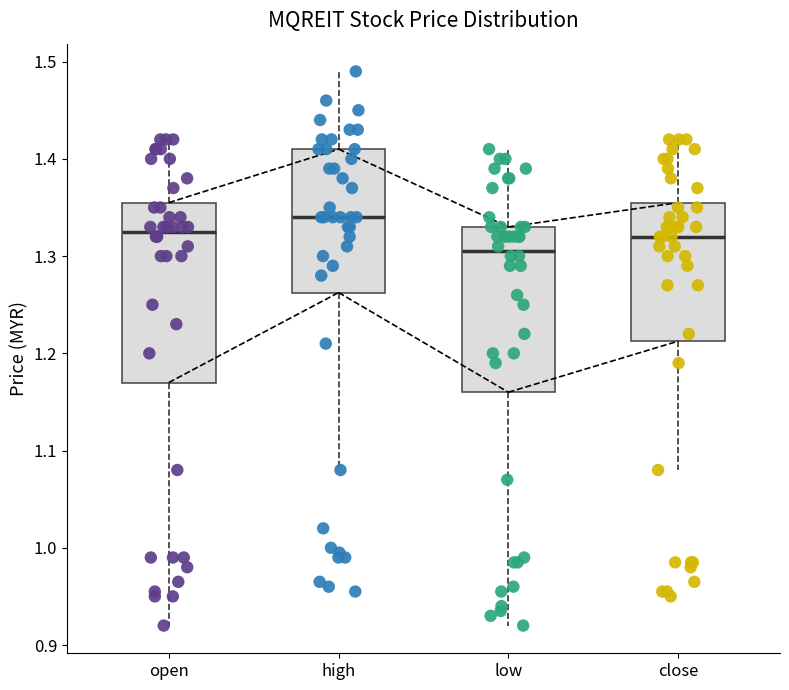

Reading left to right, transcribe this box plot: for each box, give where its median line is, the range the box spans, and where its two whiskers end, as read against the y-axis. The values are not printed on the chart, so give them approximately, as read against the axis.

open: median 1.33, box 1.17 to 1.36, whiskers 0.92 to 1.42
high: median 1.34, box 1.26 to 1.41, whiskers 1.08 to 1.49
low: median 1.31, box 1.16 to 1.33, whiskers 0.92 to 1.41
close: median 1.32, box 1.21 to 1.36, whiskers 1.08 to 1.42